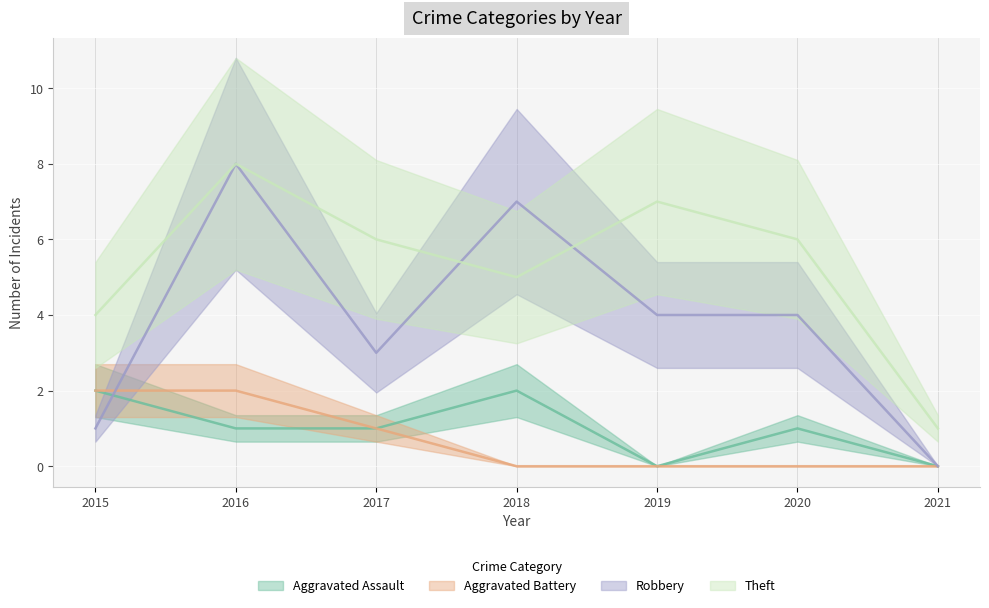

Where is Aggravated Battery nearest to the value 1?

2017